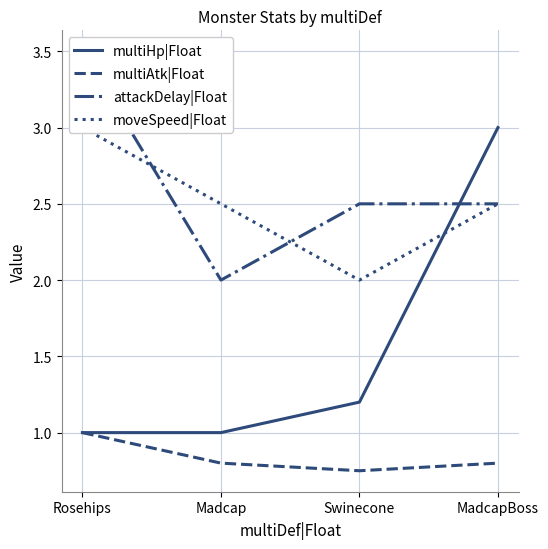

Which series has the largest total across all categories?

attackDelay|Float